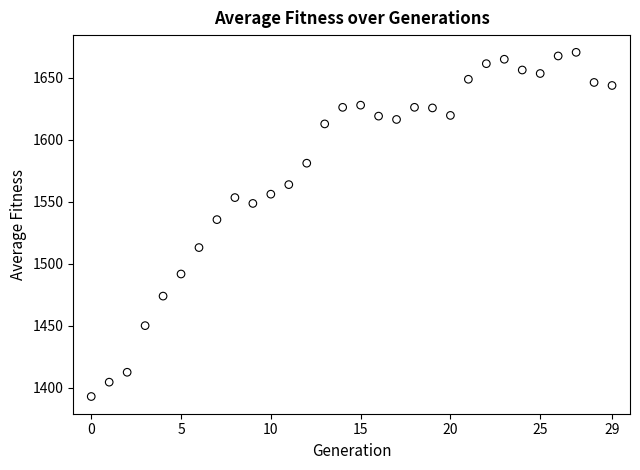

What Y value in the scatter plot is closest to 1531?

1535.6